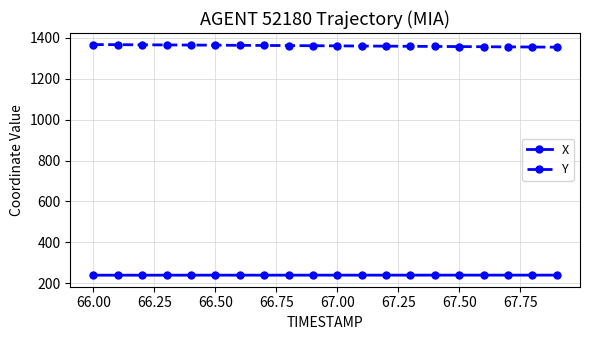

List the series in order of their overall mean, highest first.

Y, X